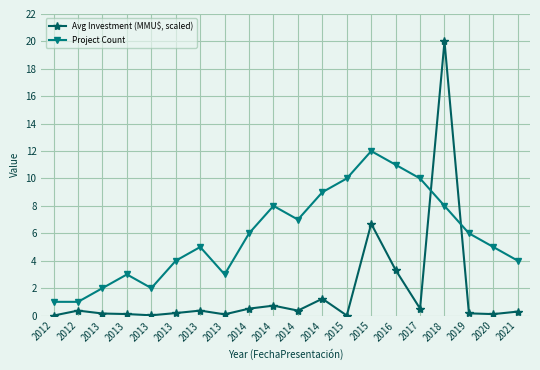

How many data points in Project Count are less than 6?

10